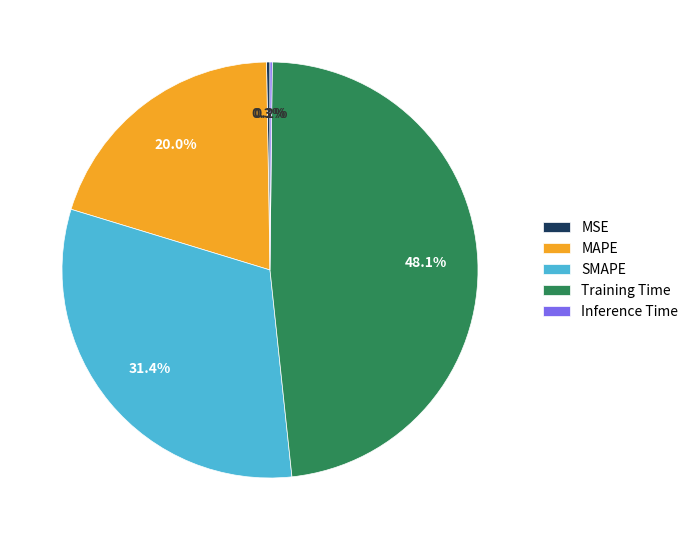

Does SMAPE account for over 50% of the chart?

No